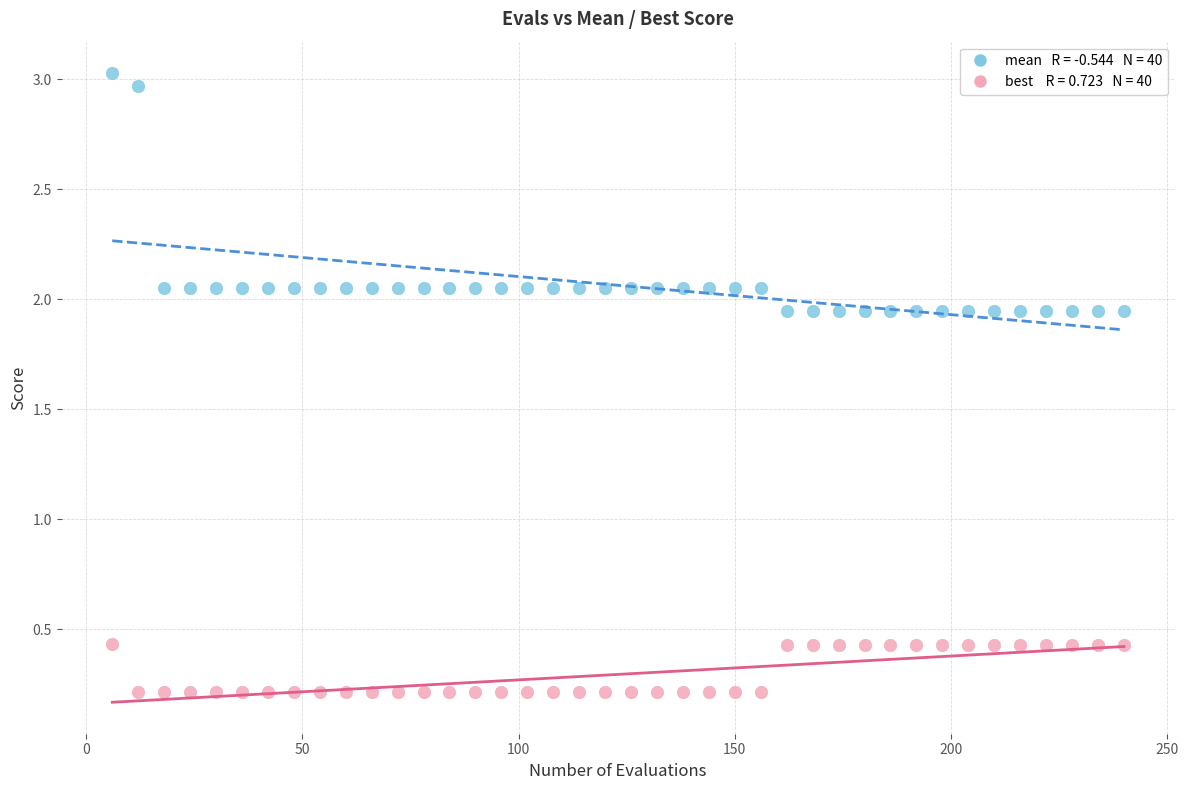

Across all data points, what is the range of Y values (max minus min)?

2.8